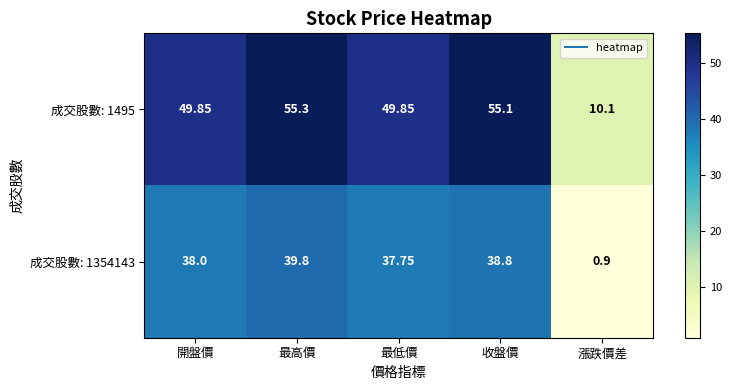

At which category does the chart reach its minimum across all series?

漲跌價差